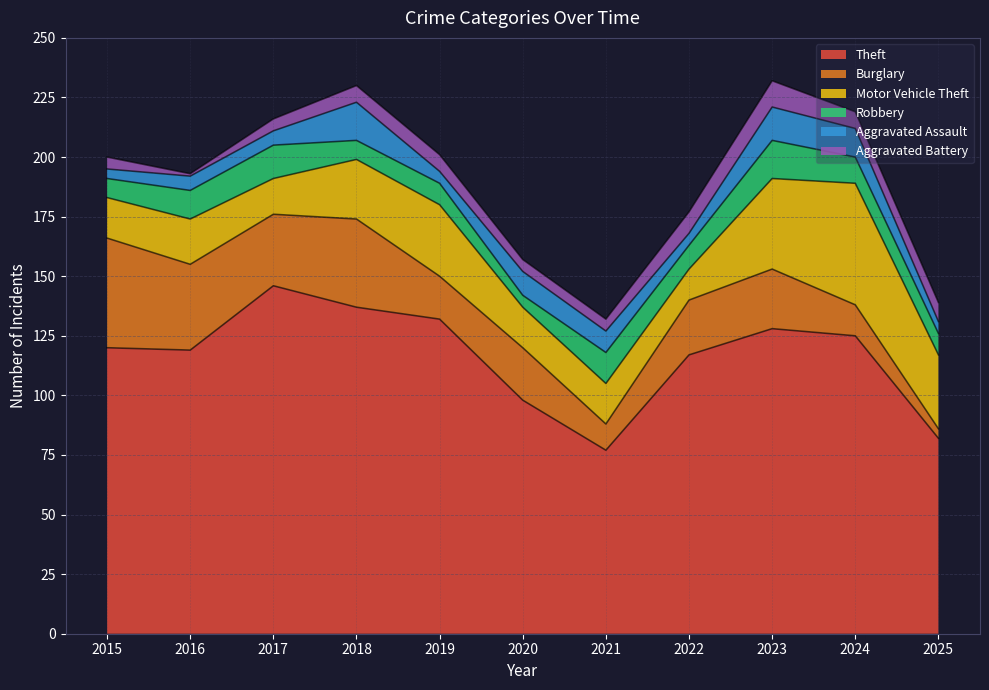

Which series has the largest range (max minus min)?

Theft